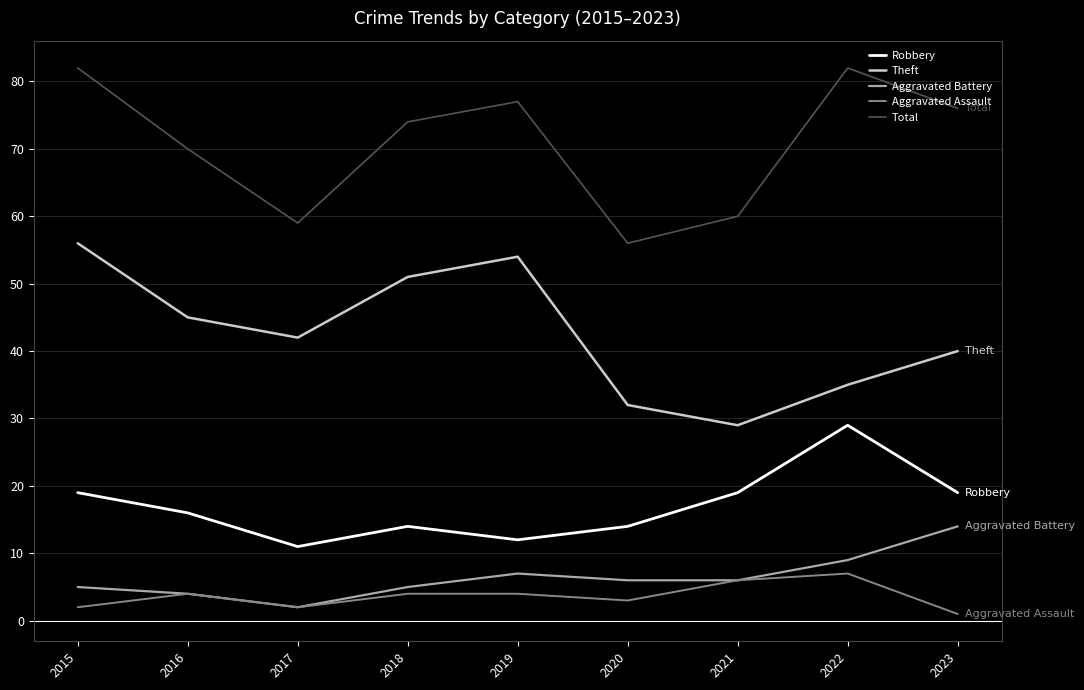

List the series in order of their peak value, highest first.

Total, Theft, Robbery, Aggravated Battery, Aggravated Assault